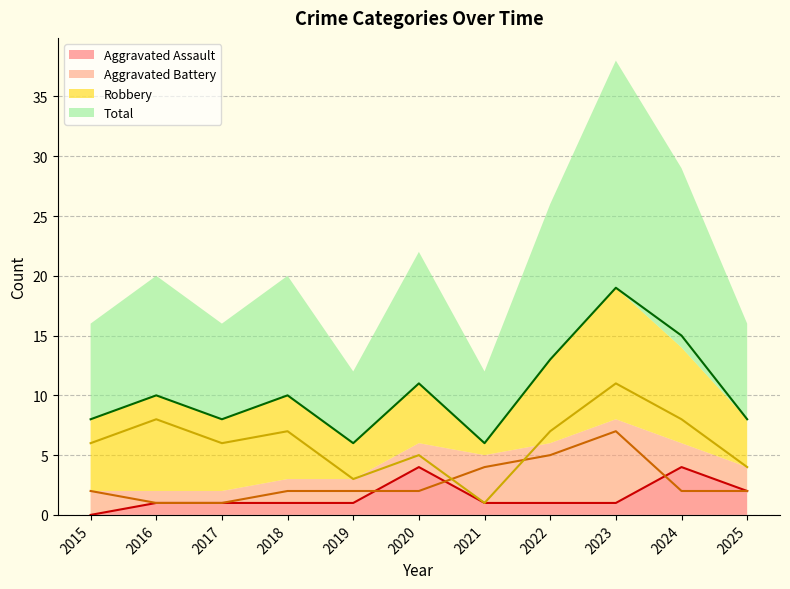

Reading left to right, what are all the values shown in this chart?

Aggravated Assault: 0	1	1	1	1	4	1	1	1	4	2
Aggravated Battery: 2	1	1	2	2	2	4	5	7	2	2
Robbery: 6	8	6	7	3	5	1	7	11	8	4
Total: 8	10	8	10	6	11	6	13	19	15	8